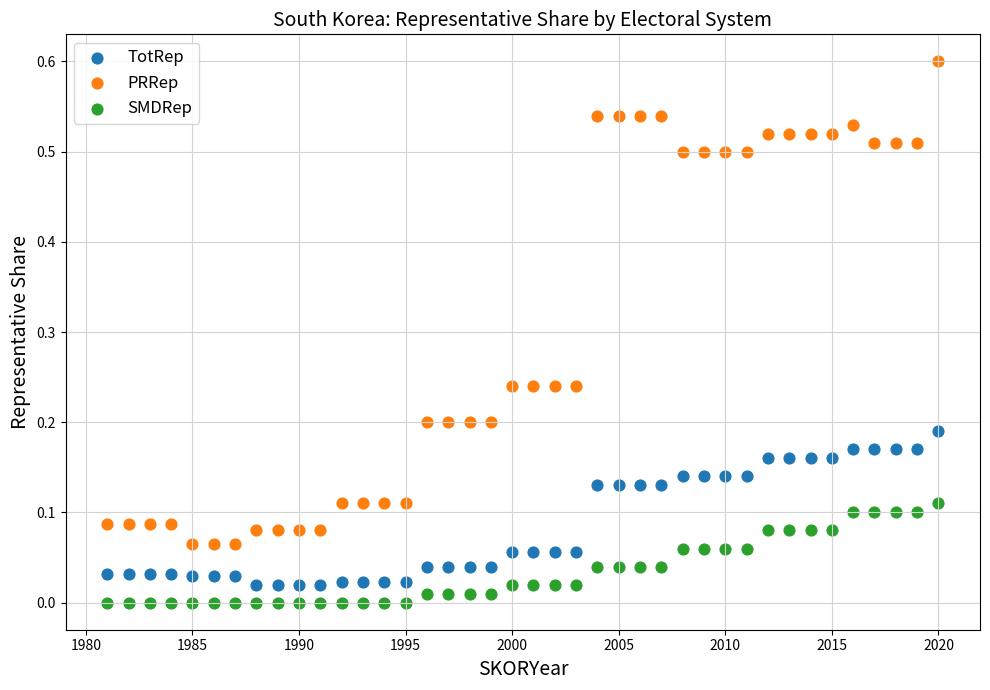

Which series reaches the maximum Y coordinate?

PRRep